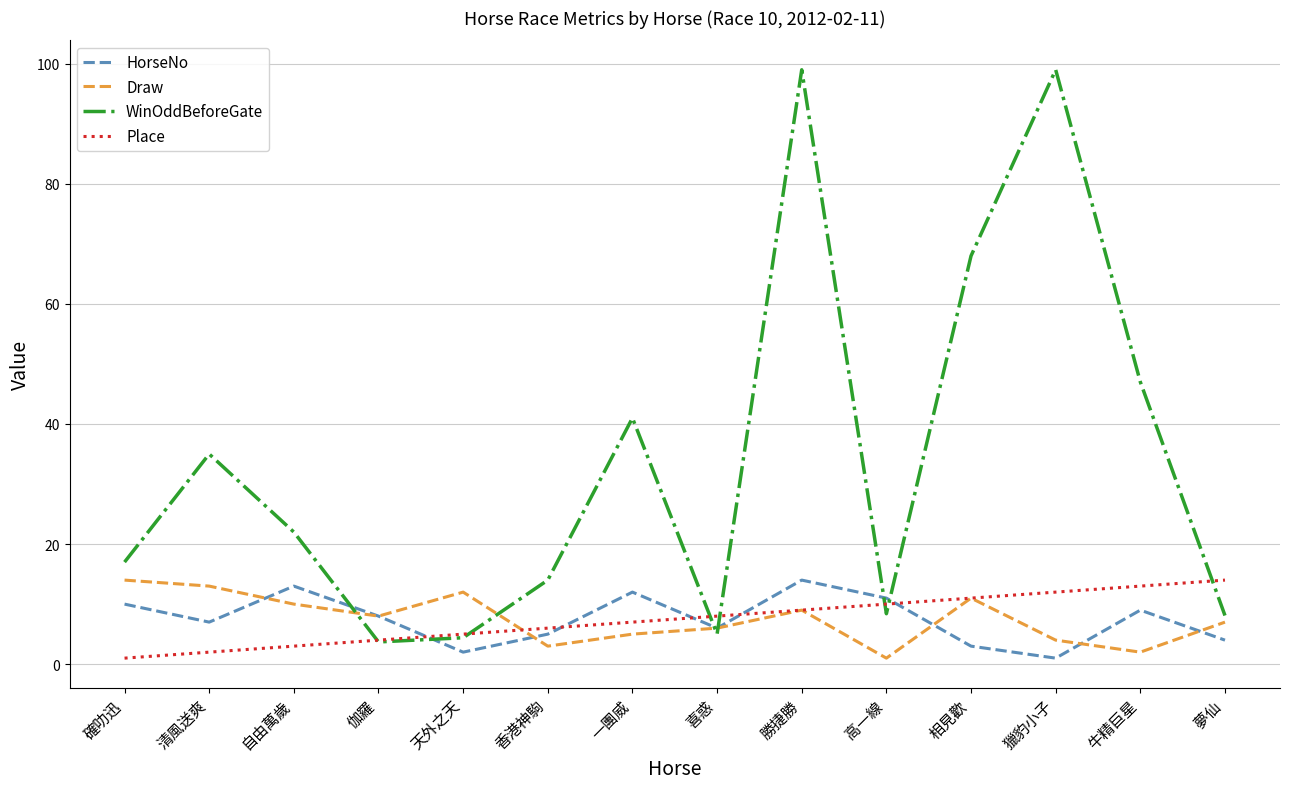

Which series changed the most between 天外之天 and 獵豹小子?

WinOddBeforeGate